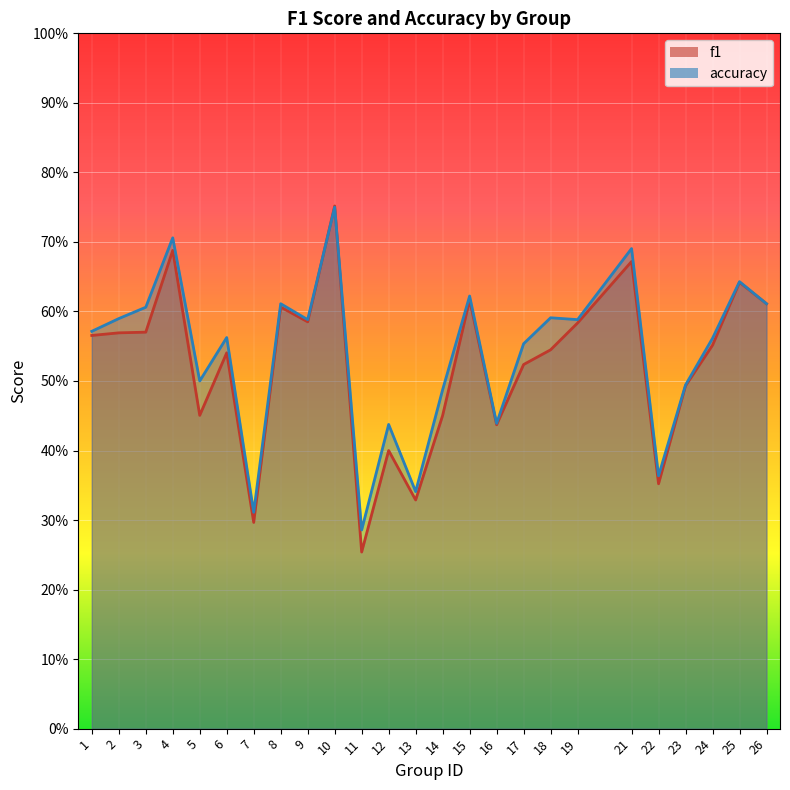

True or false: accuracy has a value of 0.7 at 16.

False